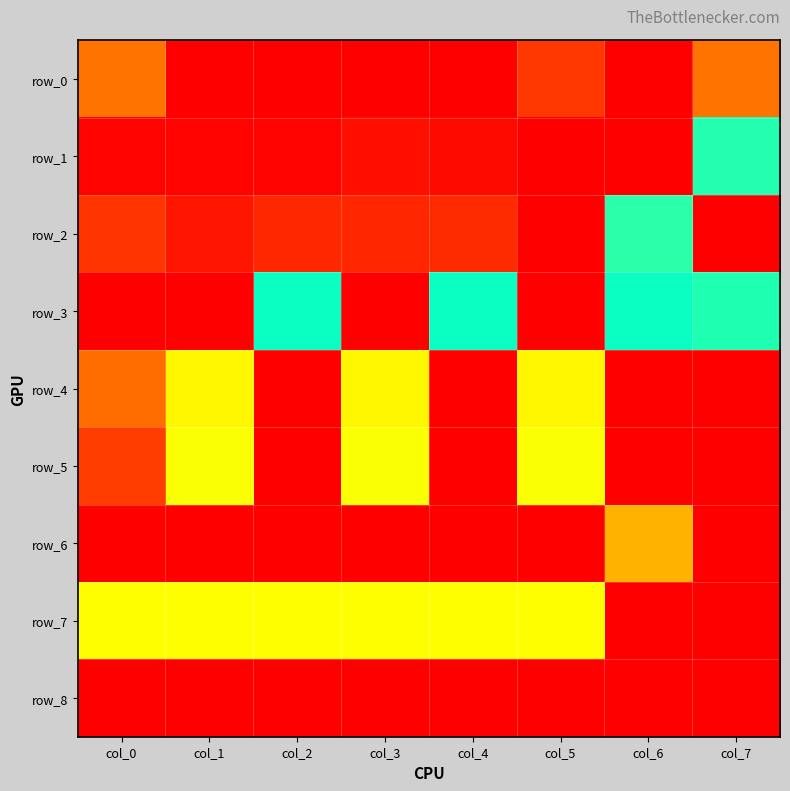

What is the spread (max minus min) of values at col_5?

1.0